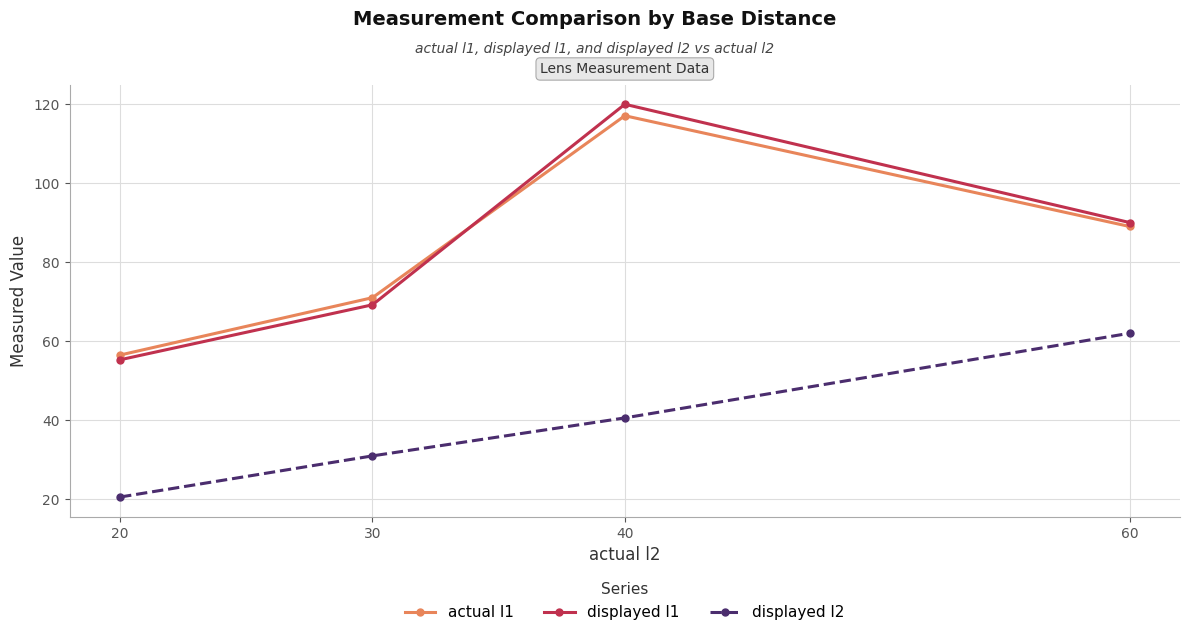

Does the chart display data point markers on the line(s)?

Yes